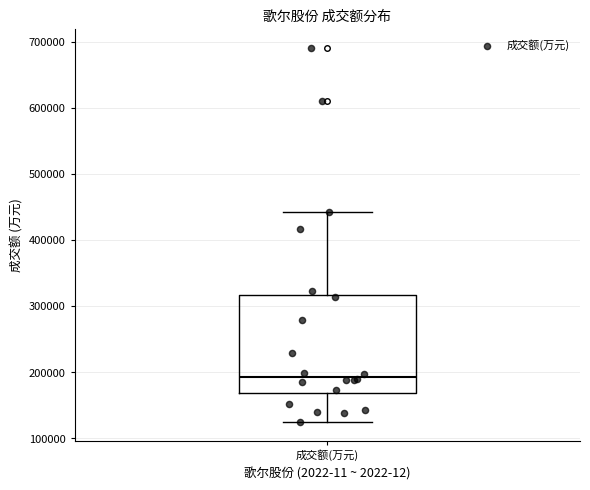

Where does the lower whisker of the box for 成交额(万元) end on the y-axis? The values are not printed on the chart, so give them approximately, as read against the axis.

130000